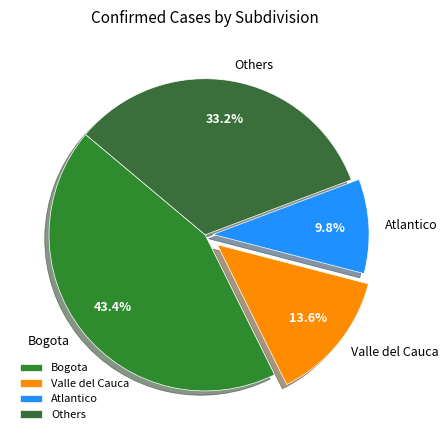

Combined, what portion of the pie is Others and Bogota?

76.6%